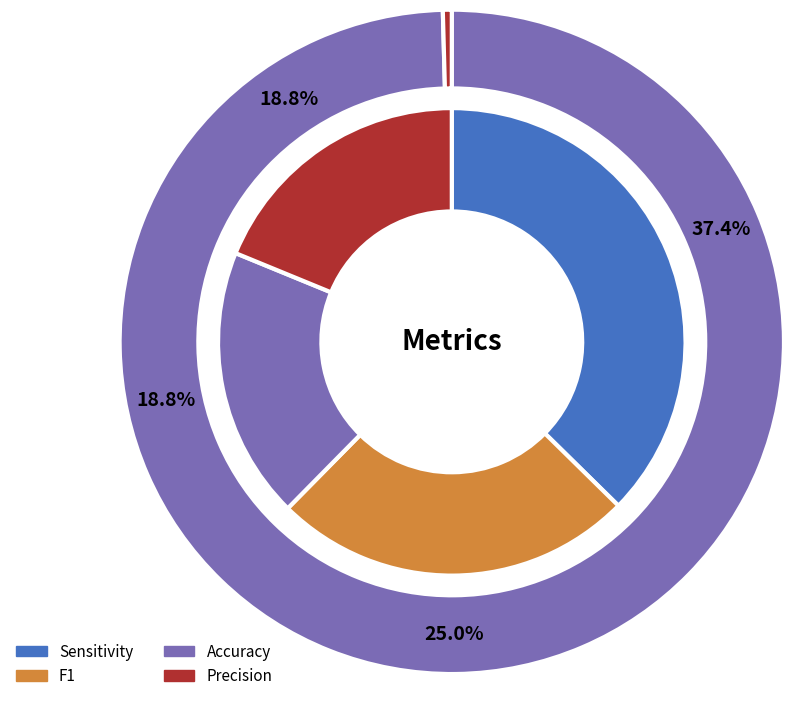

True or false: Specificity accounts for 0% of the total.

True